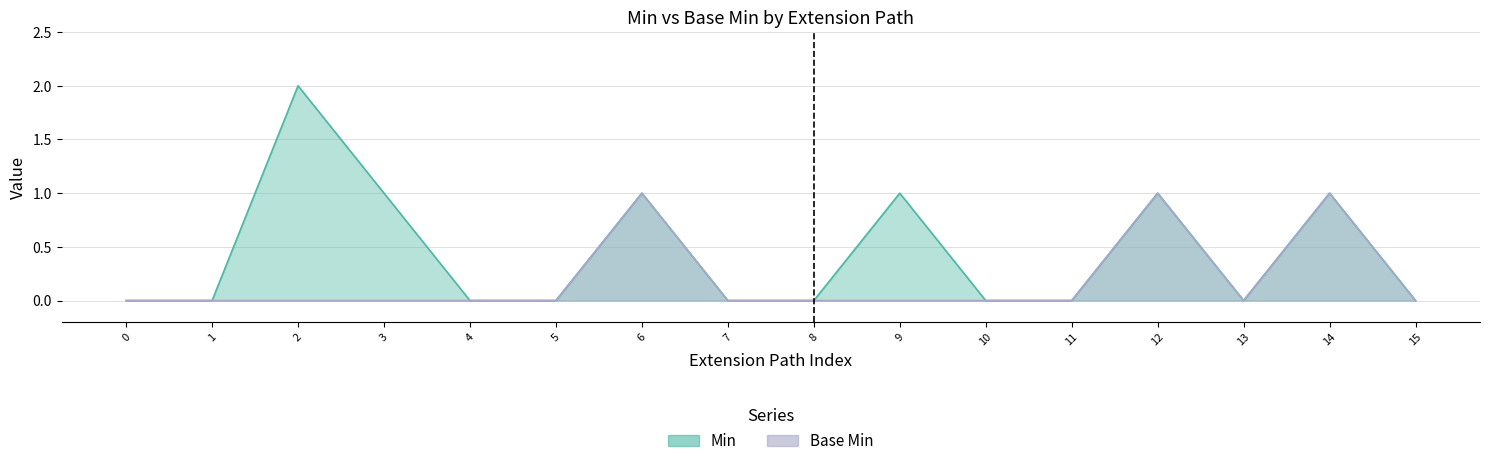

In Min, how many points are higher than both neighbors (excluding endpoints)?

5